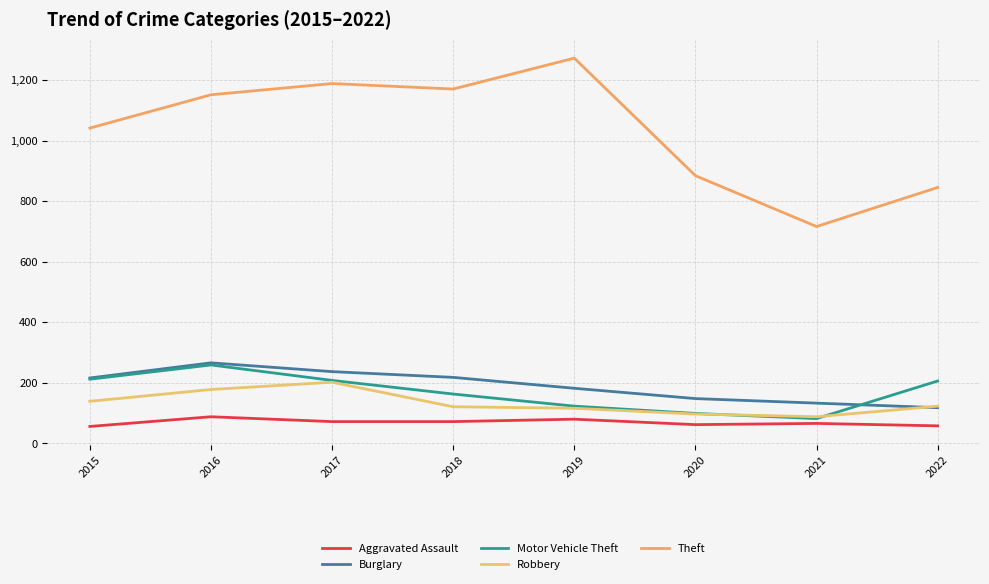

What is the difference between the Robbery values at 2019 and 2015?

23